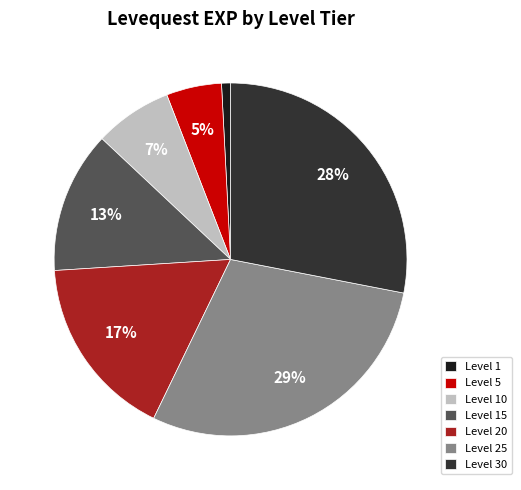

The Level 15 slice represents 13% of the pie. True or false?

True